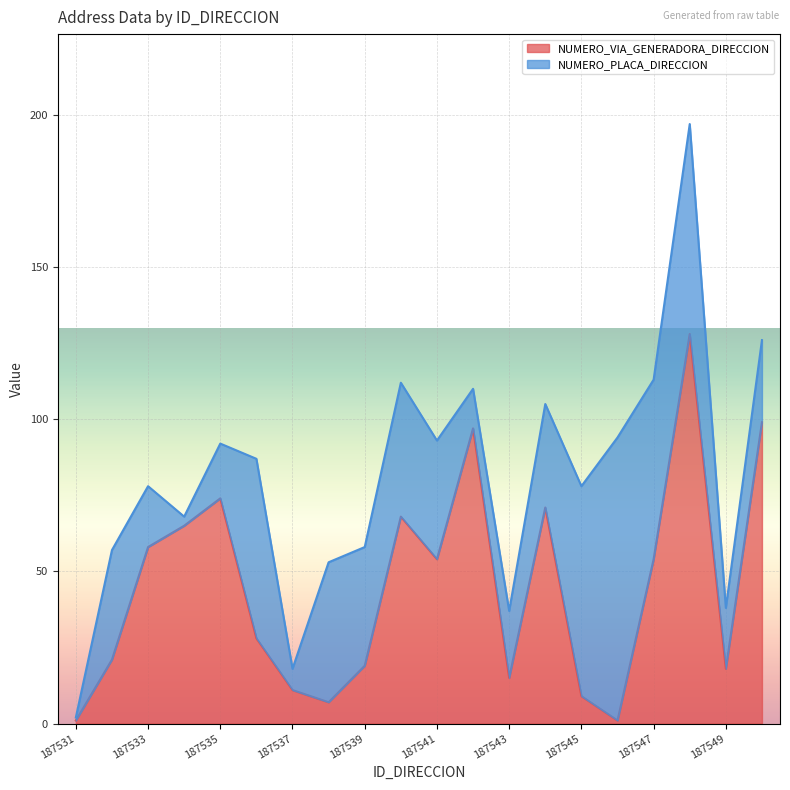

How many interior local valleys (lower than both neighbors) does the data have?

5